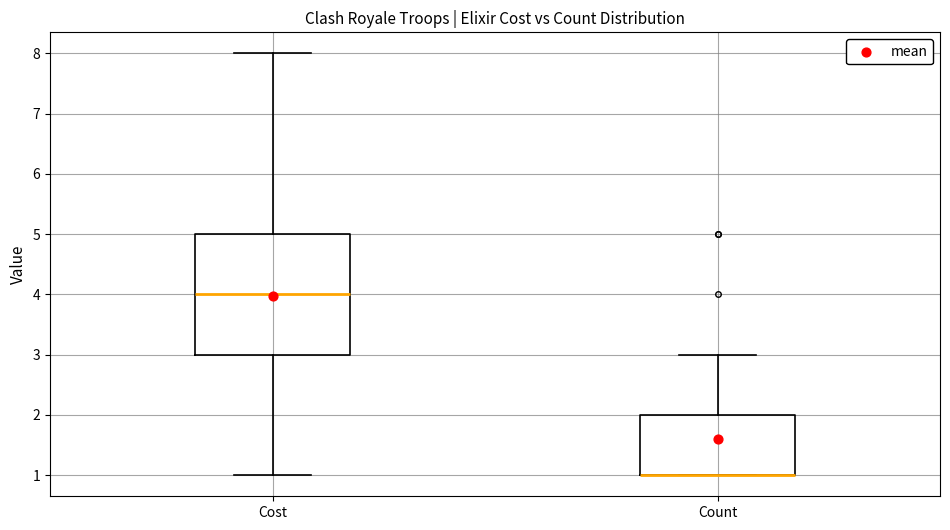

Where does the median line of the box for Cost sit on the y-axis? The values are not printed on the chart, so give them approximately, as read against the axis.

4